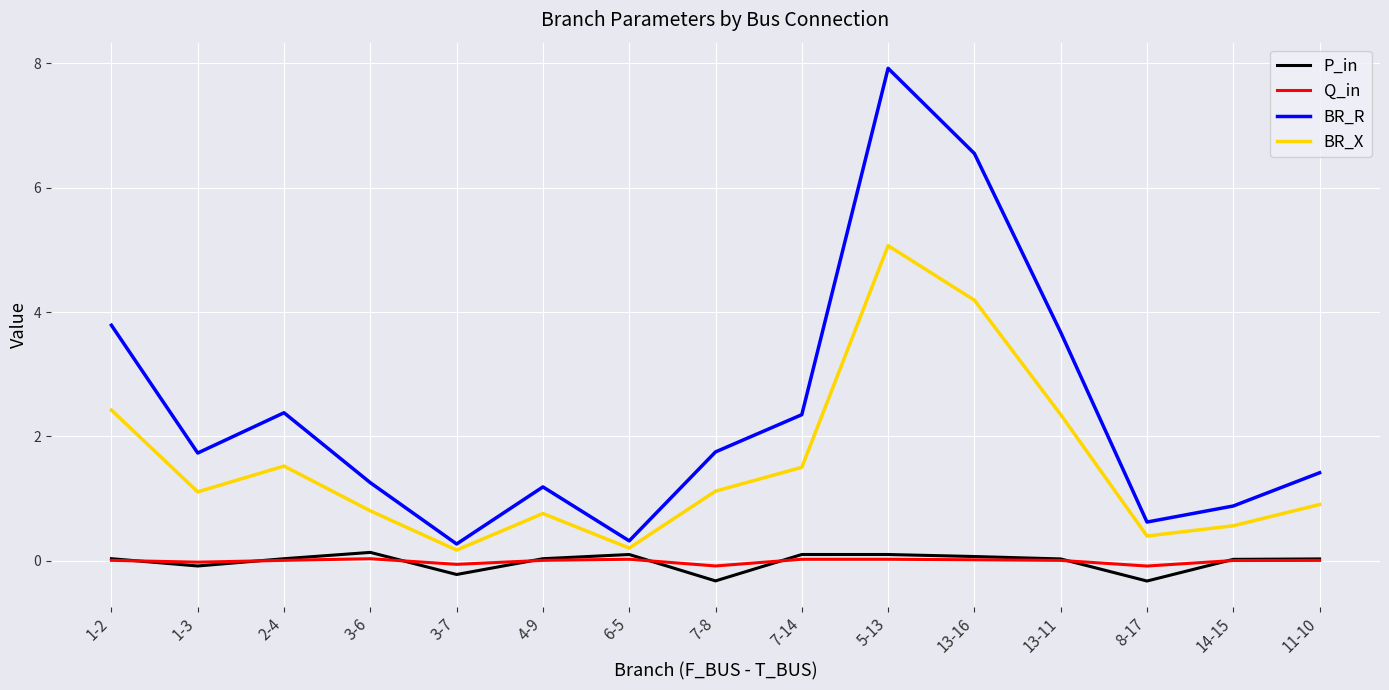

Does the chart display data point markers on the line(s)?

No